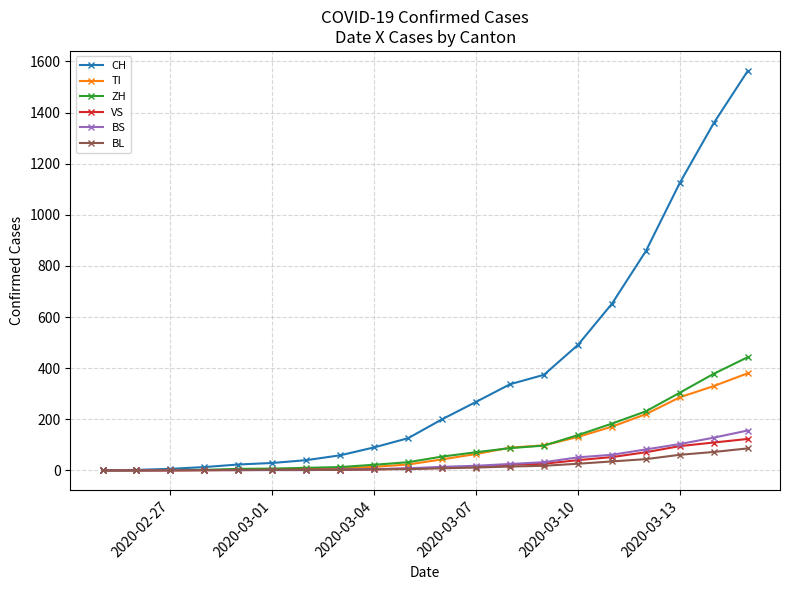

What is the maximum value for BS?

156